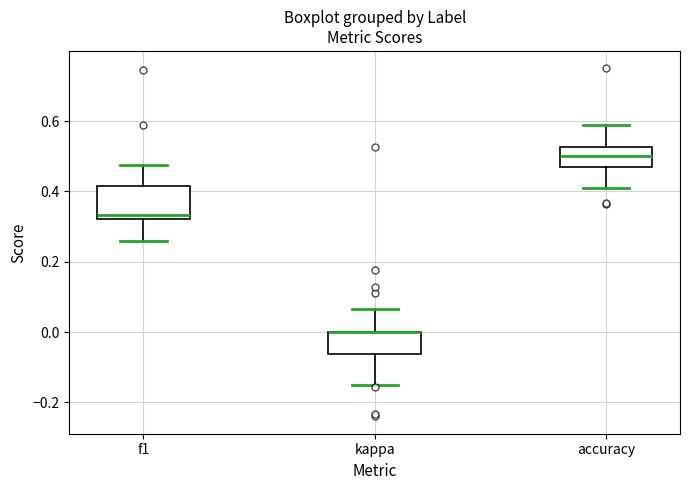

Reading left to right, transcribe this box plot: for each box, give where its median line is, the range the box spans, and where its two whiskers end, as read against the y-axis. The values are not printed on the chart, so give them approximately, as read against the axis.

f1: median 0.34, box 0.32 to 0.42, whiskers 0.26 to 0.48
kappa: median 0.00 (drawn on the box's upper edge), box -0.06 to 0.00, whiskers -0.14 to 0.06
accuracy: median 0.50, box 0.46 to 0.52, whiskers 0.42 to 0.58